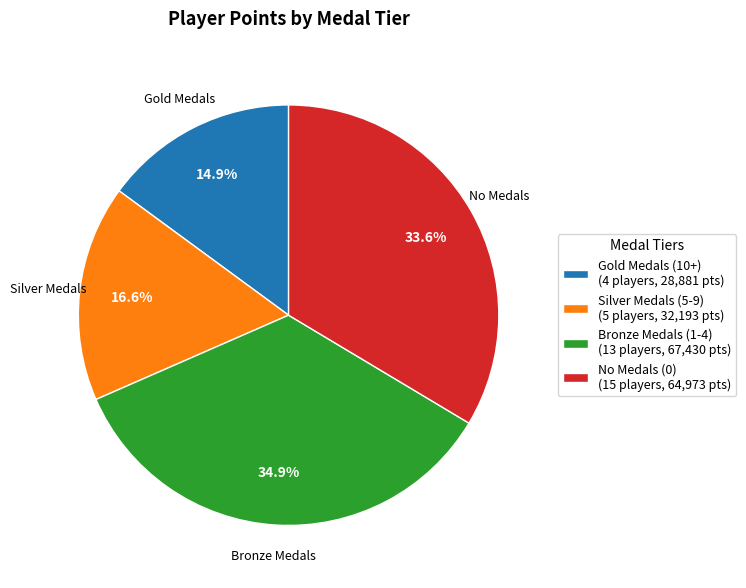

Count the number of slices in the pie.

4